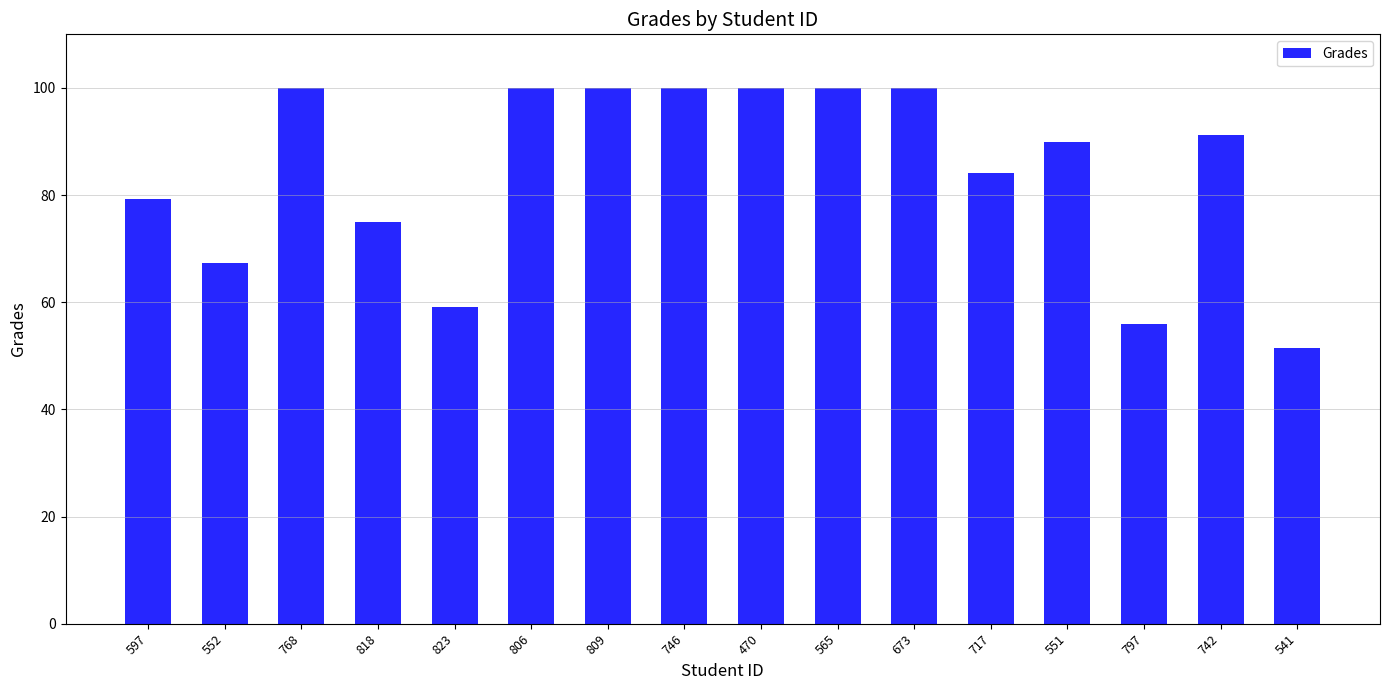

What is the difference between the maximum and minimum values?

48.5